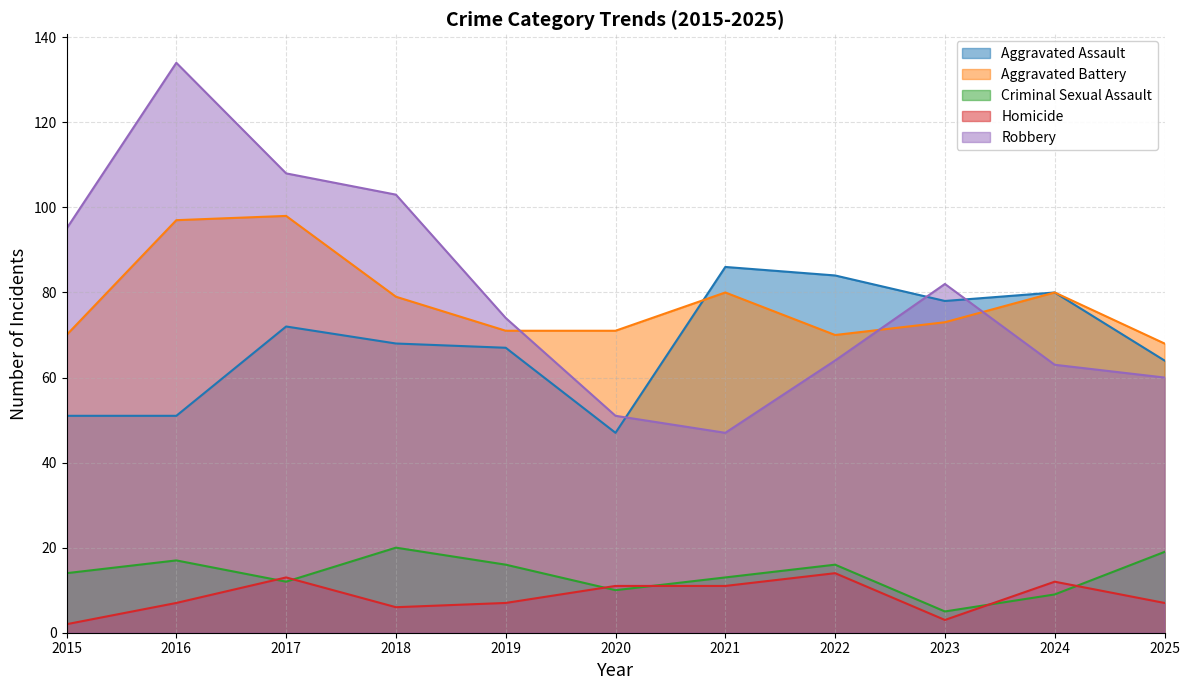

How many series are shown in this chart?

5